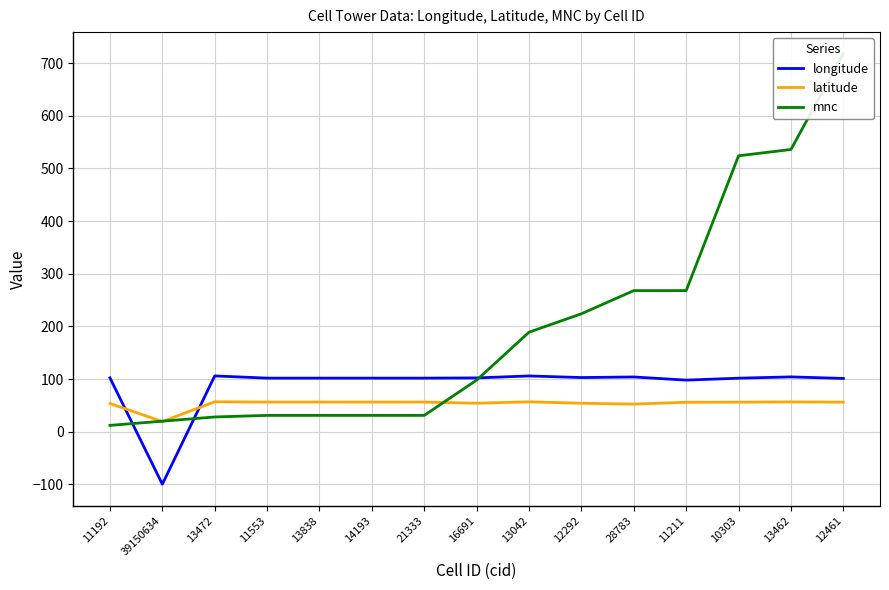

What is the difference between the latitude values at 14193 and 13472?

0.5